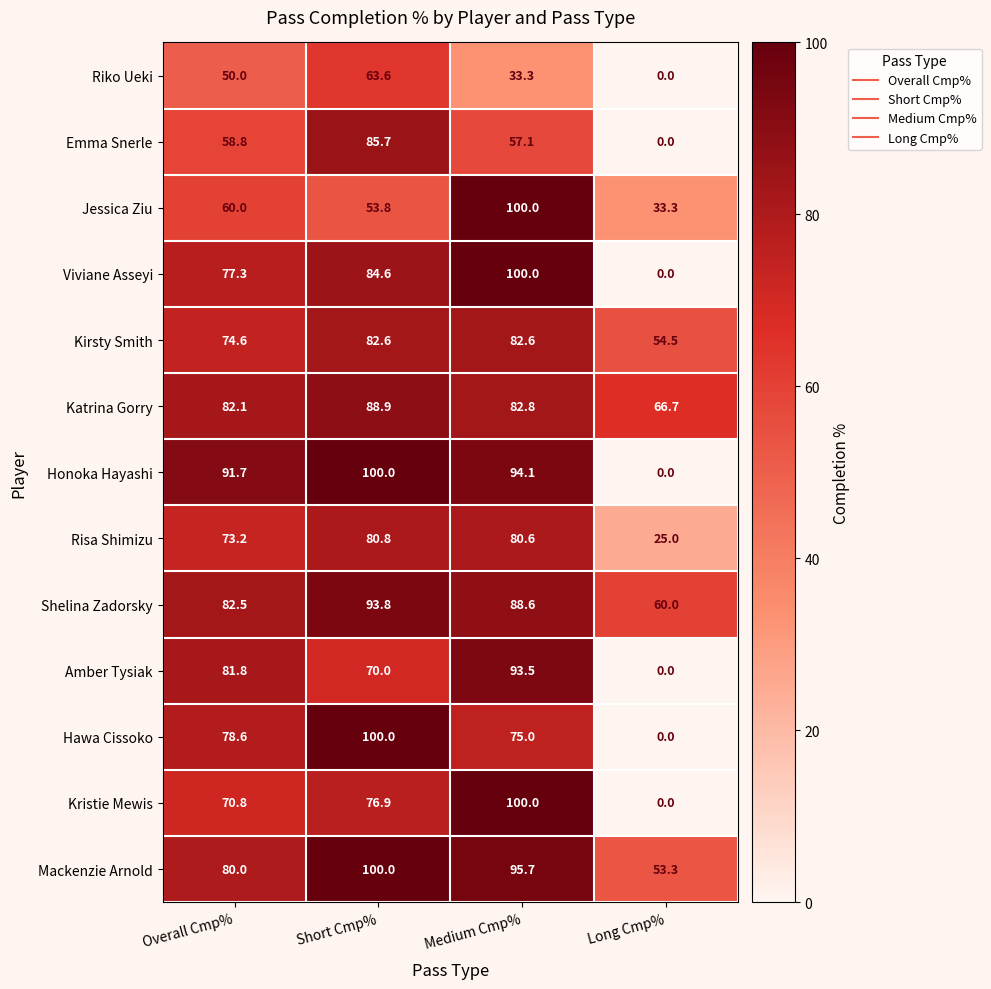

Which category has the lowest value across all series?

Long Cmp%